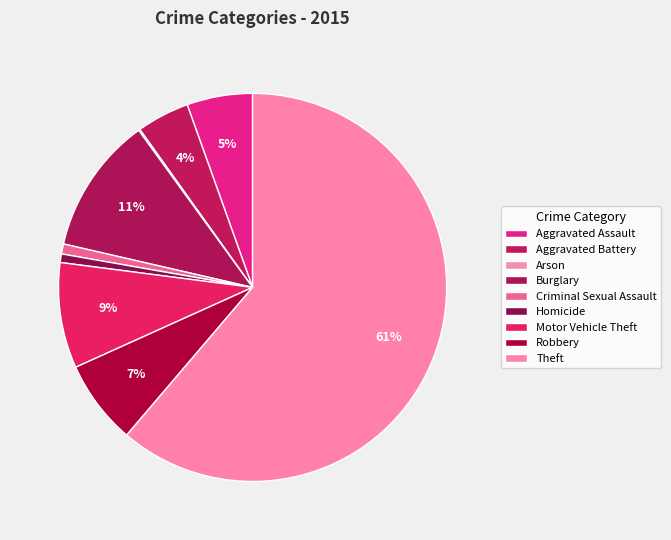

What percentage do Arson and Robbery together represent?

7.1%